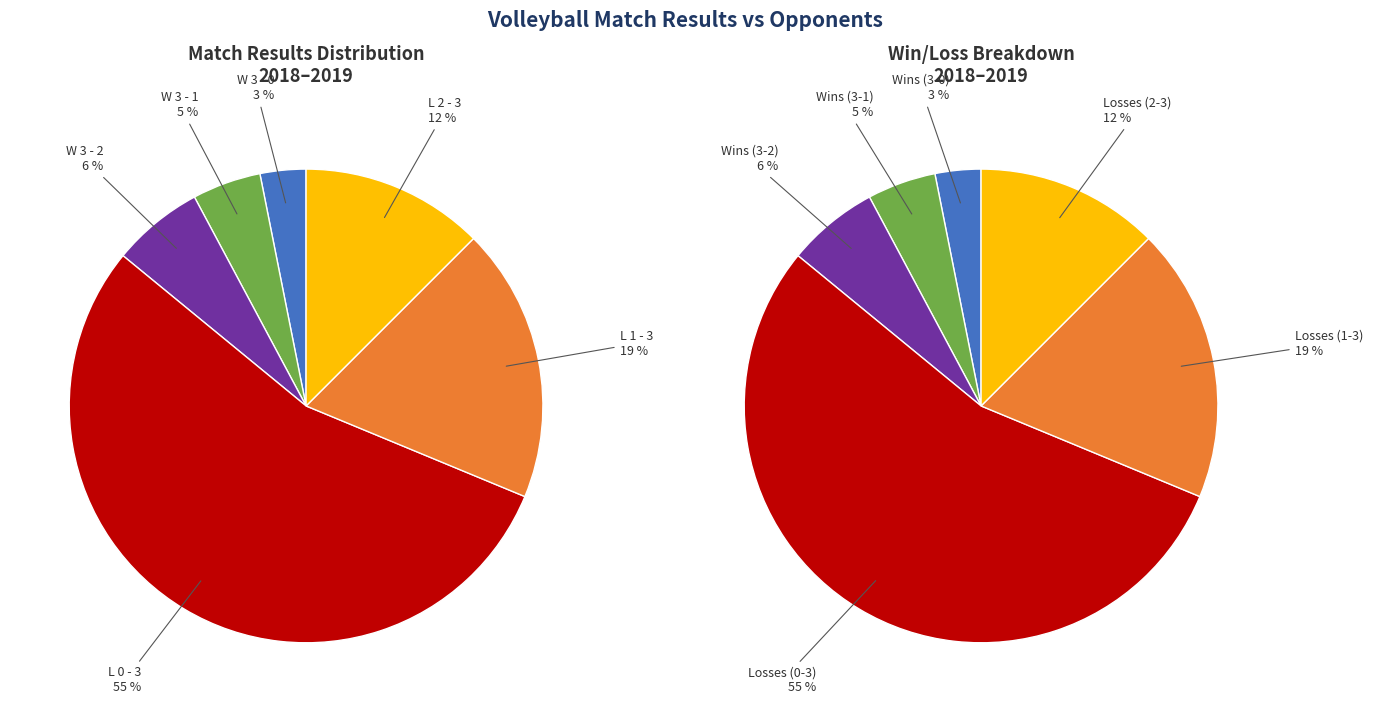

To the nearest percent, what is the difference between the largest and smallest slice percentages?

52%